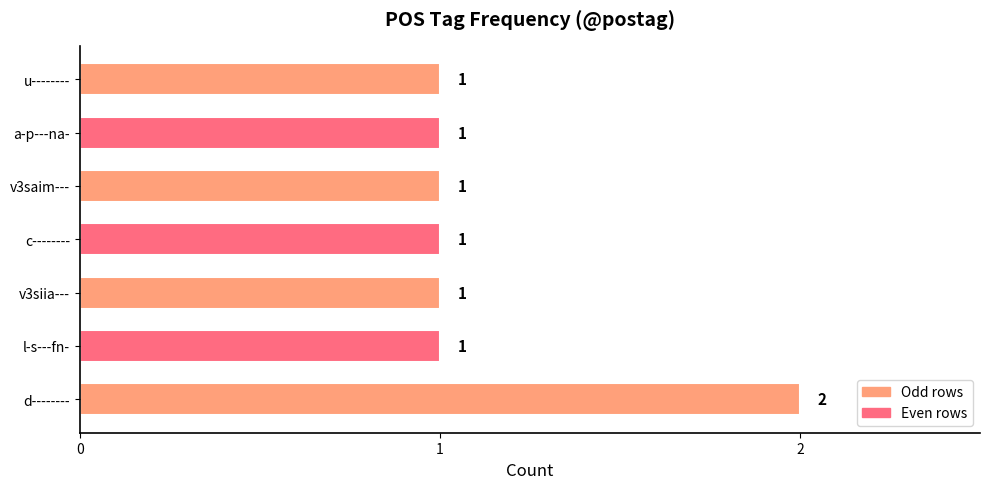

What is the difference between the maximum and minimum values?

1